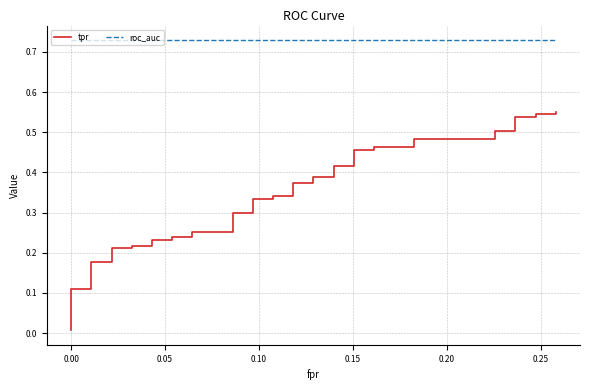

How many lines are shown in the chart?

2